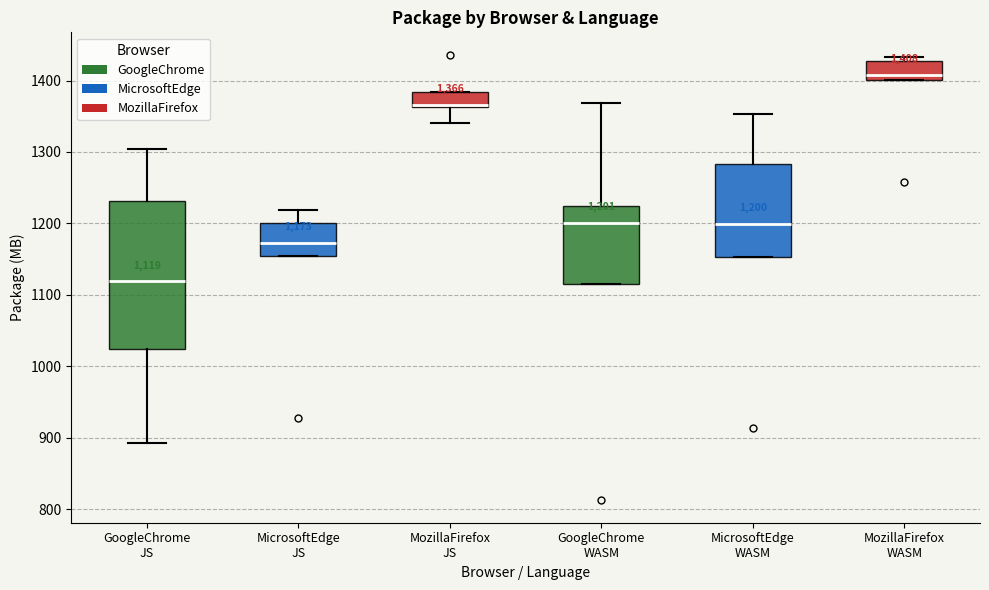

Comparing the boxes themselves (not the whiskers), which one is the tallest?

GoogleChrome JS